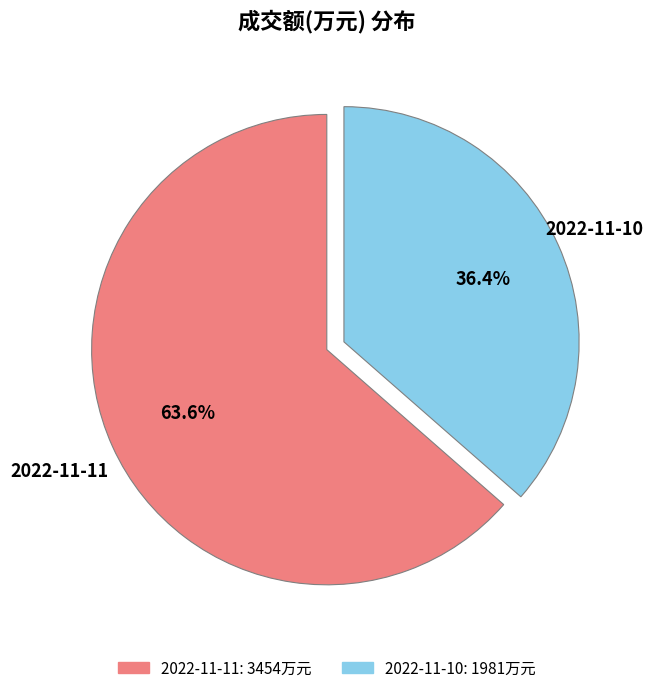

To the nearest percent, what is the combined percentage of 2022-11-10 and 2022-11-11?

100%